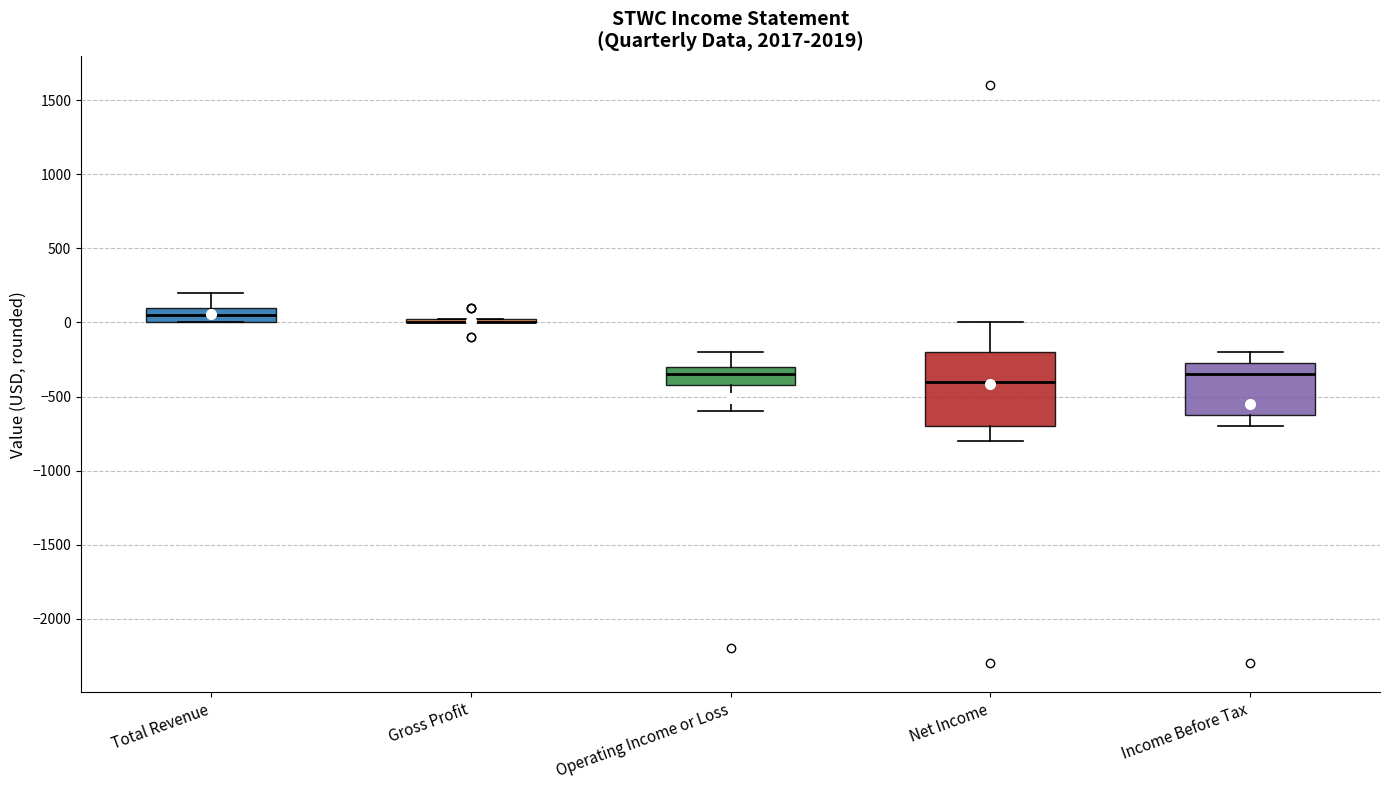

Reading left to right, transcribe this box plot: for each box, give where its median line is, the range the box spans, and where its two whiskers end, as read against the y-axis. The values are not printed on the chart, so give them approximately, as read against the axis.

Total Revenue: median 50, box 0 to 100, whiskers 0 to 200
Gross Profit: box collapsed to a line at 0, whiskers 0 to 50
Operating Income or Loss: median -350, box -400 to -300, whiskers -600 to -200
Net Income: median -400, box -700 to -200, whiskers -800 to 0
Income Before Tax: median -350, box -600 to -250, whiskers -700 to -200